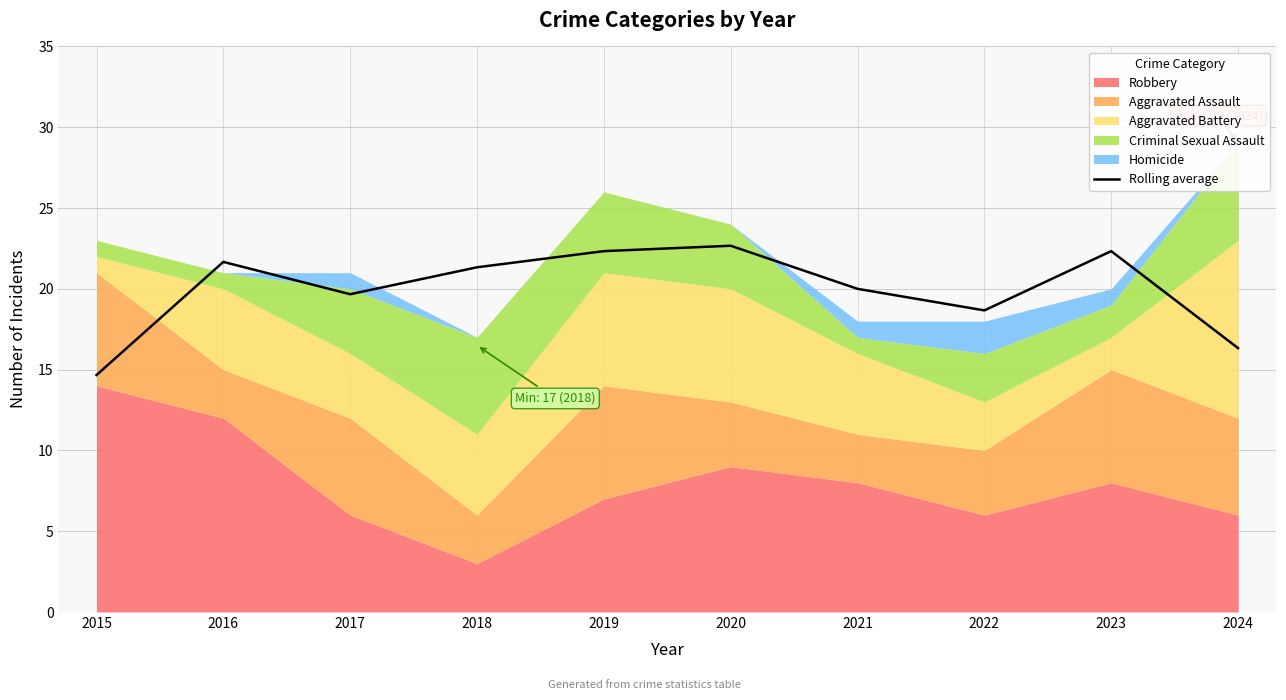

Is it true that the value at 2022 is 18.7?

True